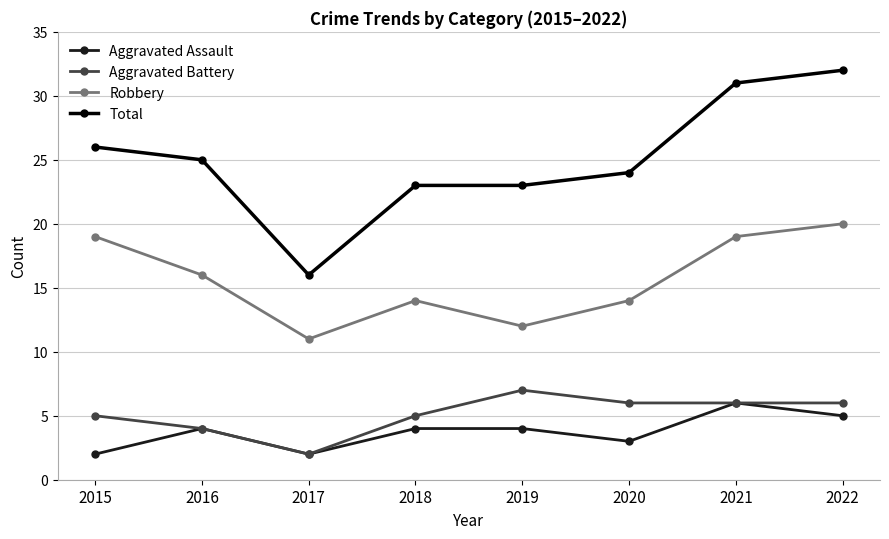

Is this an area chart (filled region under the line)?

No